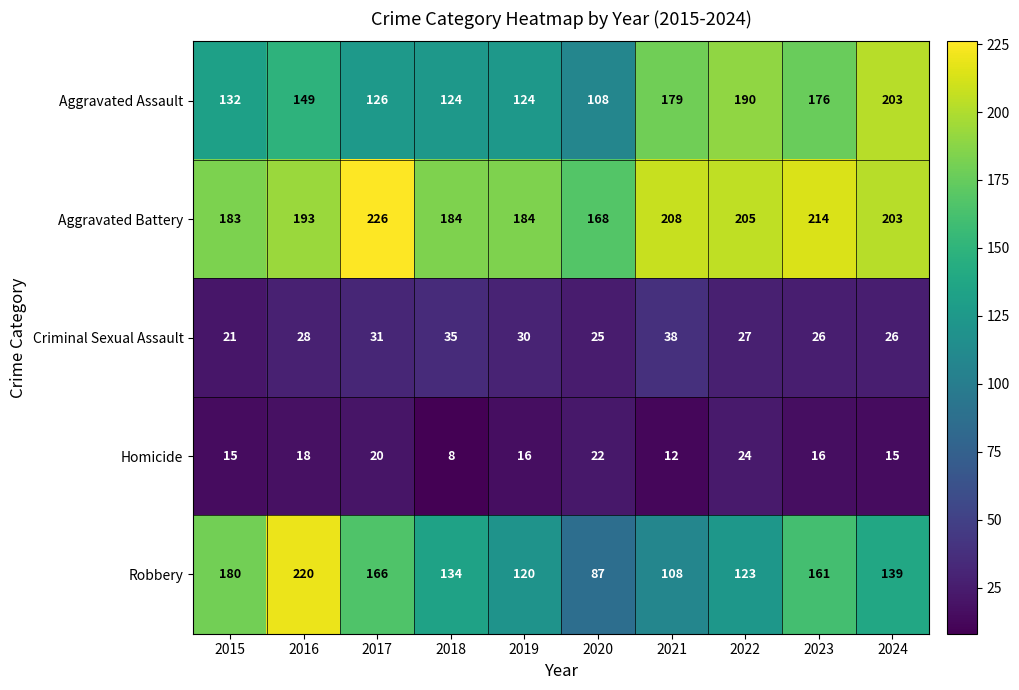

What is the total value across all series at 2016?

608